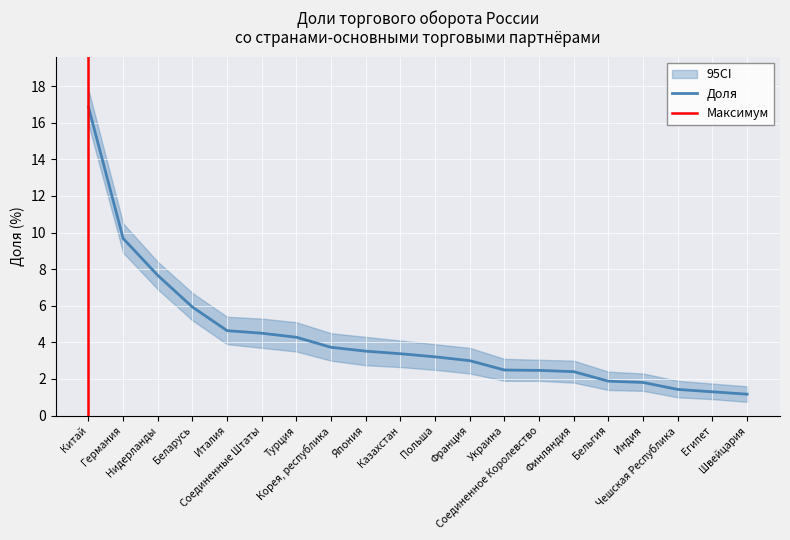

Reading left to right, what are all the values shown in this chart?

Китай=16.9	Германия=9.7	Нидерланды=7.7	Беларусь=5.9	Италия=4.6	Соединенные Штаты=4.5	Турция=4.3	Корея, республика=3.7	Япония=3.5	Казахстан=3.4	Польша=3.2	Франция=3.0	Украина=2.5	Соединенное Королевство=2.5	Финляндия=2.4	Бельгия=1.9	Индия=1.8	Чешская Республика=1.4	Египет=1.3	Швейцария=1.2